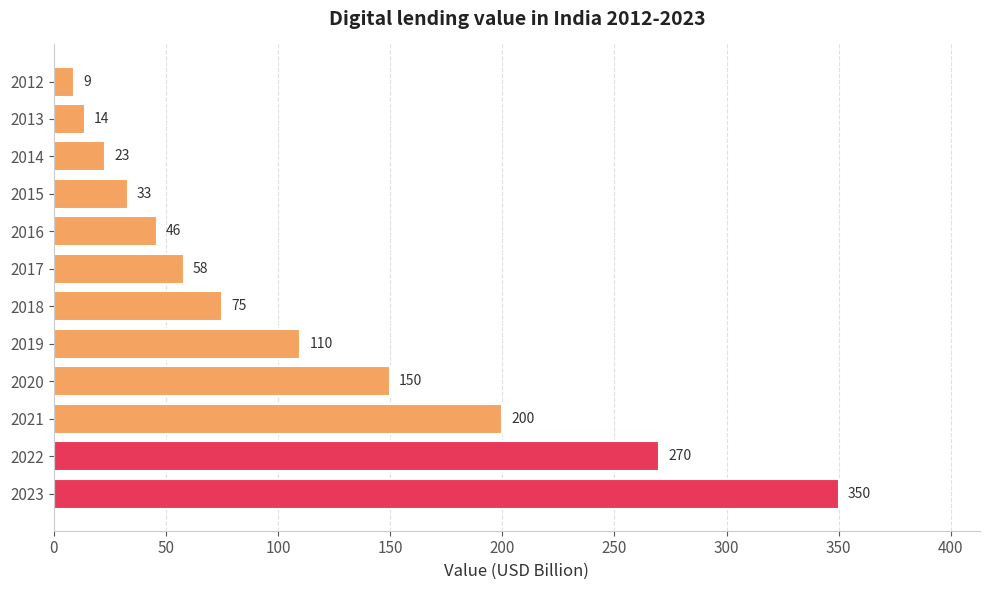

How many categories are shown in the chart?

12